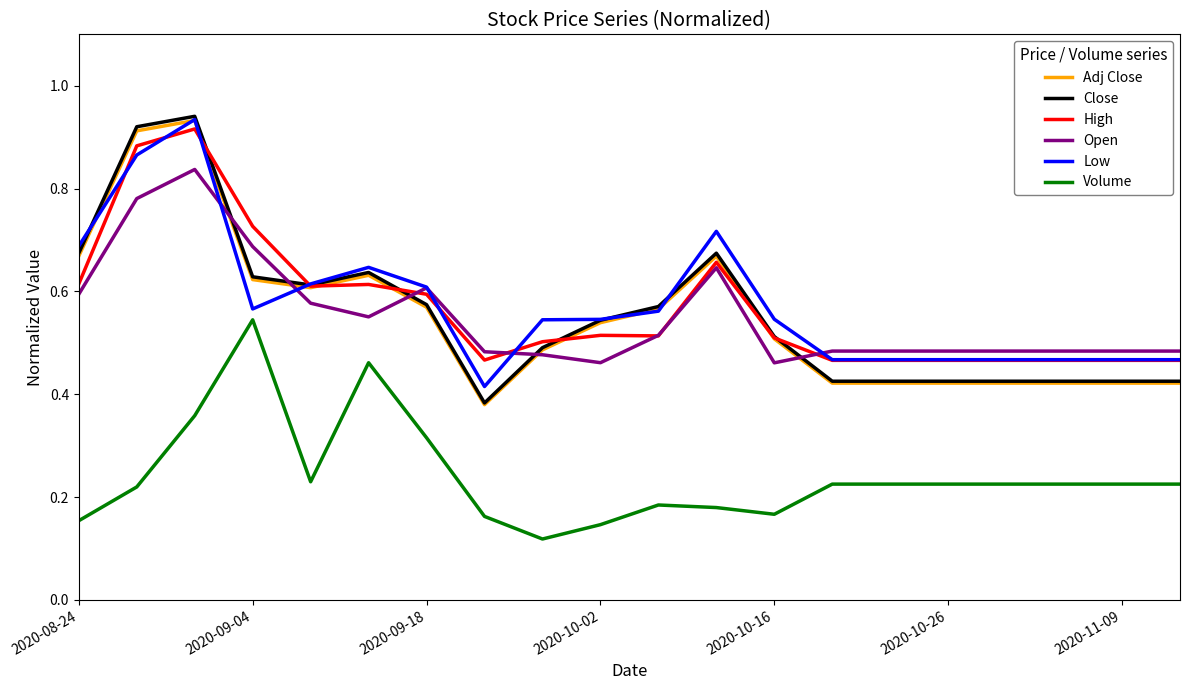

Which series has the widest spread of values?

Close